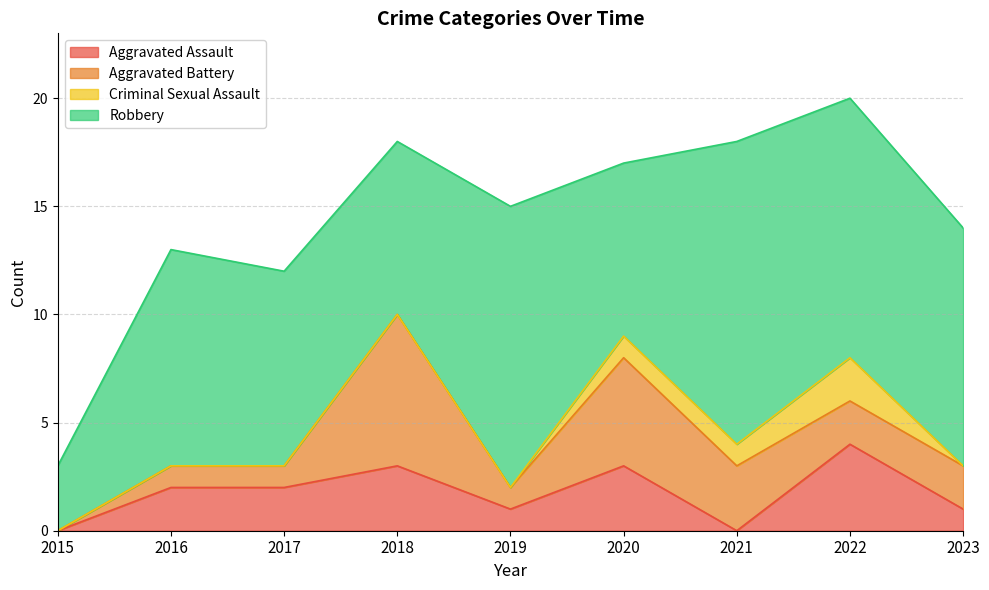

In Aggravated Assault, how many points are higher than both neighbors (excluding endpoints)?

3